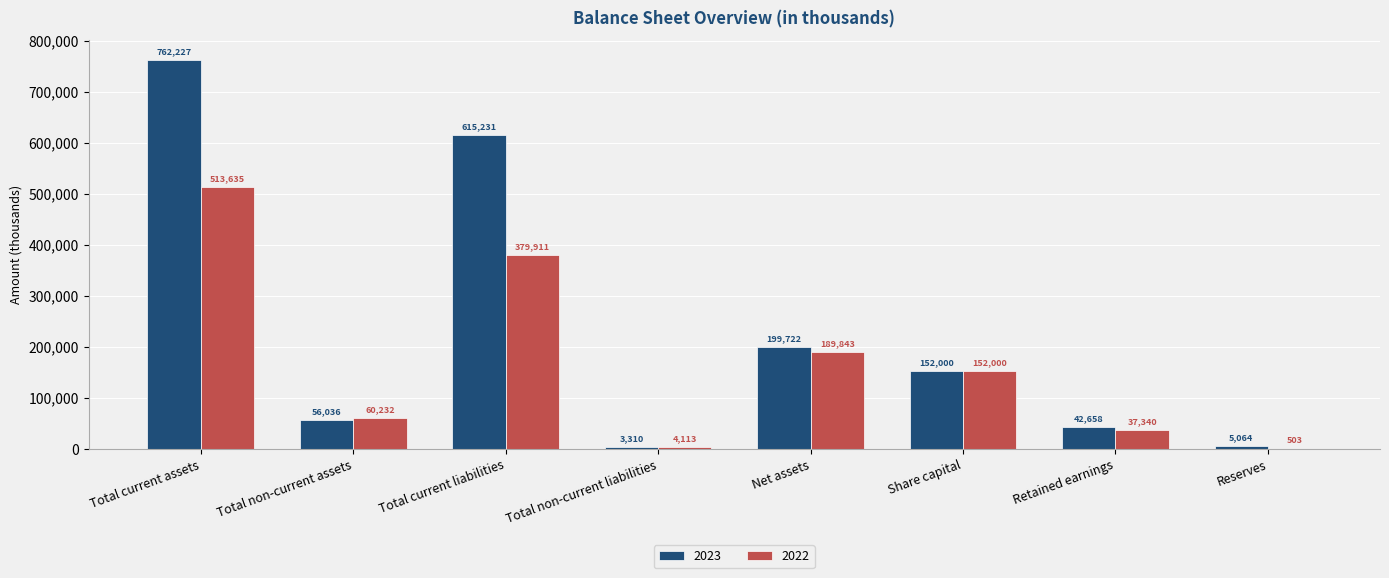

The 2023 series shows 42658 at Retained earnings. True or false?

True